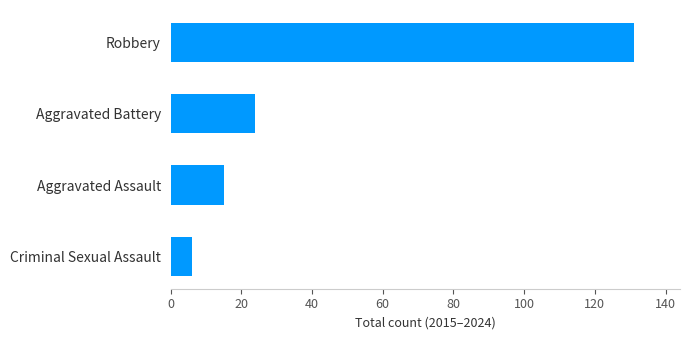

What is the sum of all values?

176